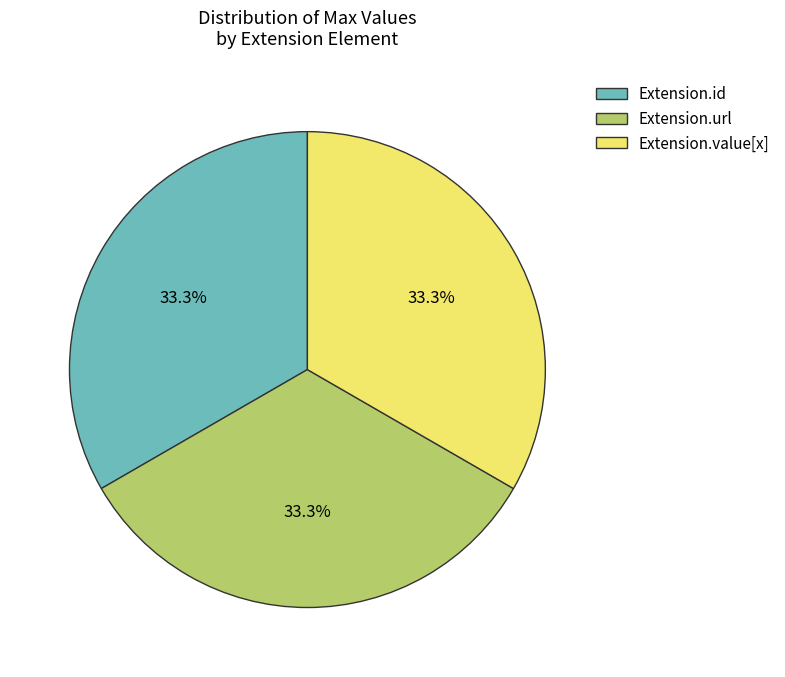

Count the number of slices in the pie.

3